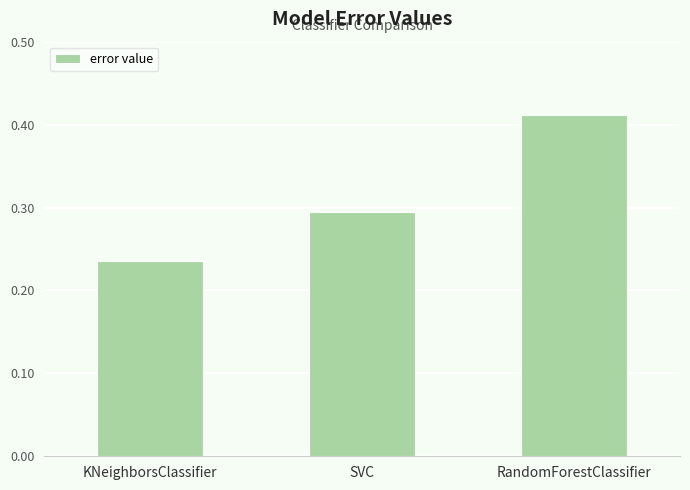

Count the values in the range 0 to 1.

3